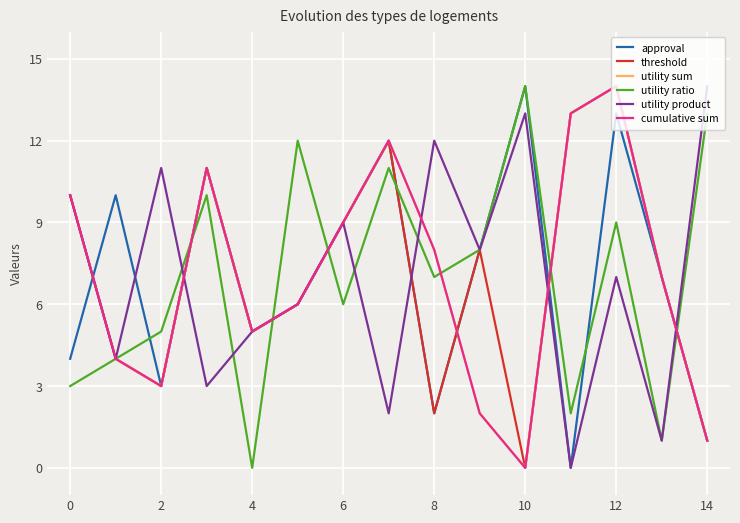

Does the chart have visible grid lines?

Yes